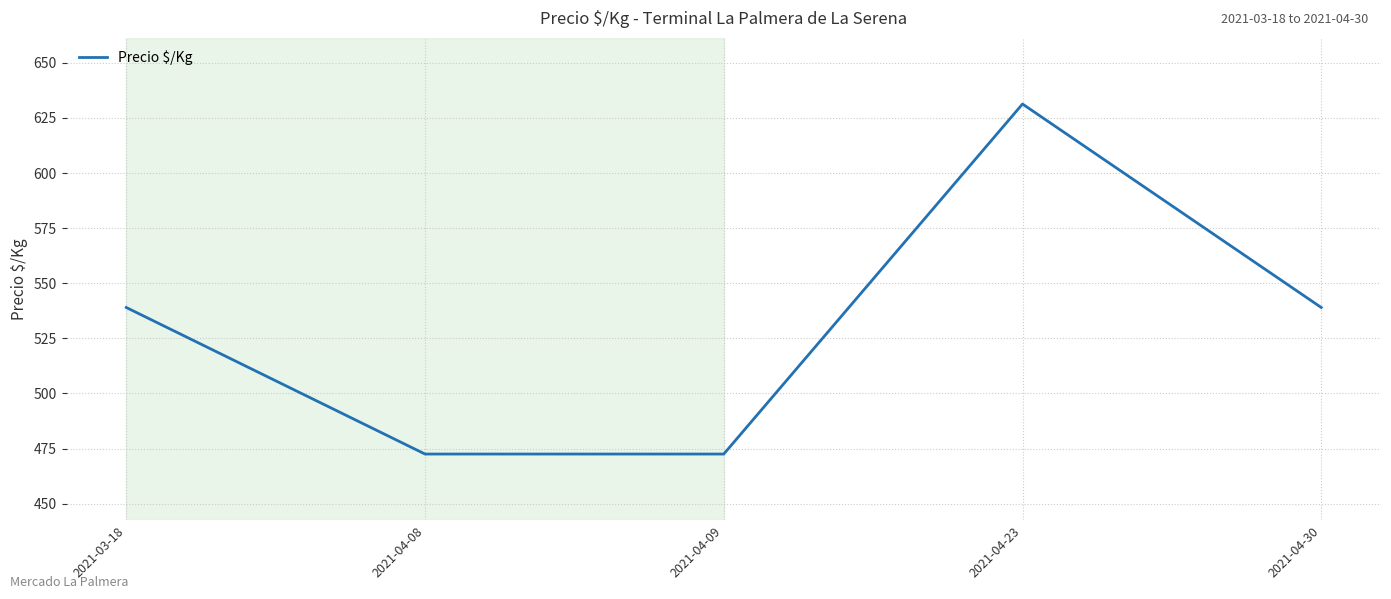

Read the value at 2021-03-18.

539.0